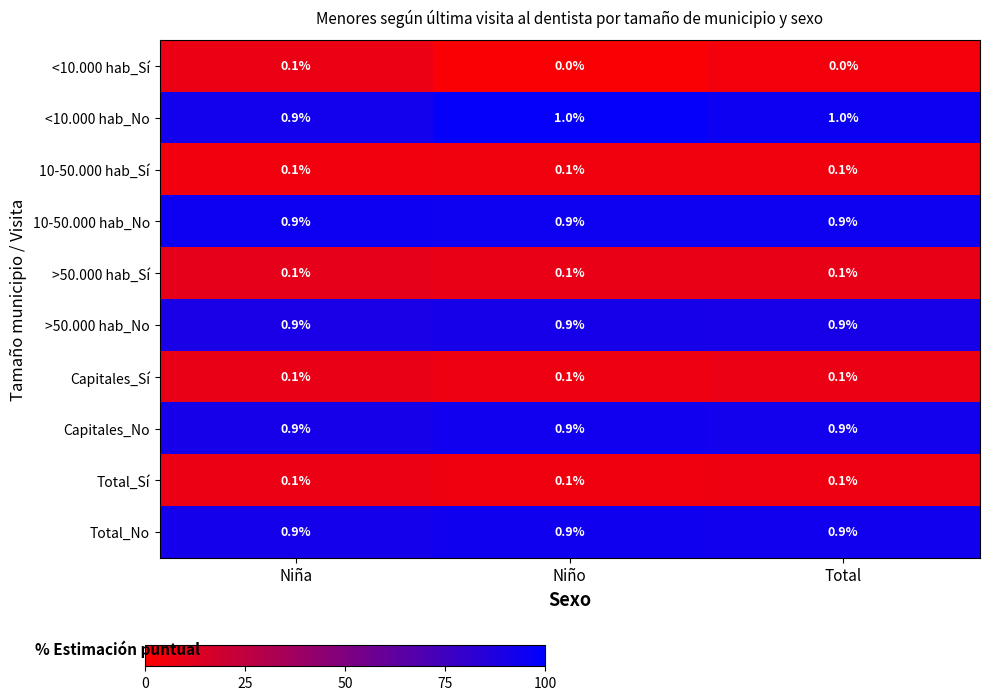

Reading right to left, list all the values displayed in this chart.

<10.000 hab_Sí: Total=0.0	Niño=0.0	Niña=0.1
<10.000 hab_No: Total=1.0	Niño=1.0	Niña=0.9
10-50.000 hab_Sí: Total=0.1	Niño=0.1	Niña=0.1
10-50.000 hab_No: Total=0.9	Niño=0.9	Niña=0.9
>50.000 hab_Sí: Total=0.1	Niño=0.1	Niña=0.1
>50.000 hab_No: Total=0.9	Niño=0.9	Niña=0.9
Capitales_Sí: Total=0.1	Niño=0.1	Niña=0.1
Capitales_No: Total=0.9	Niño=0.9	Niña=0.9
Total_Sí: Total=0.1	Niño=0.1	Niña=0.1
Total_No: Total=0.9	Niño=0.9	Niña=0.9